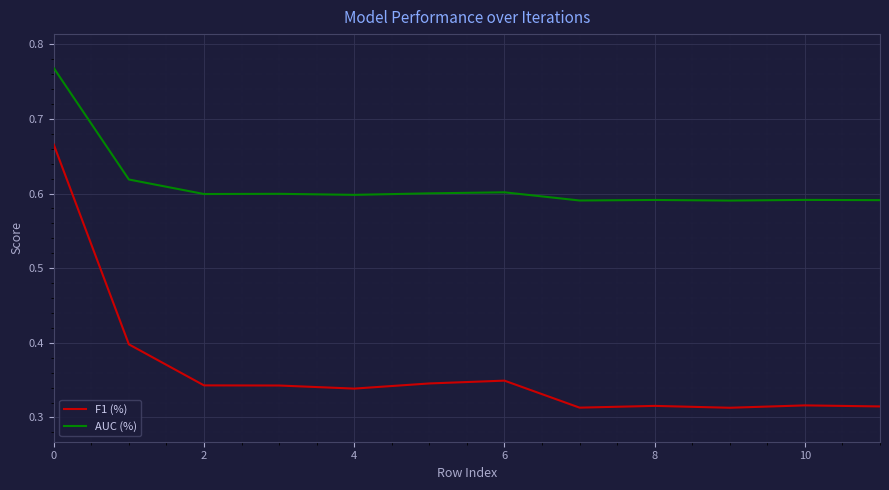

What is the difference between the maximum and minimum values in the AUC (%) series?

0.2